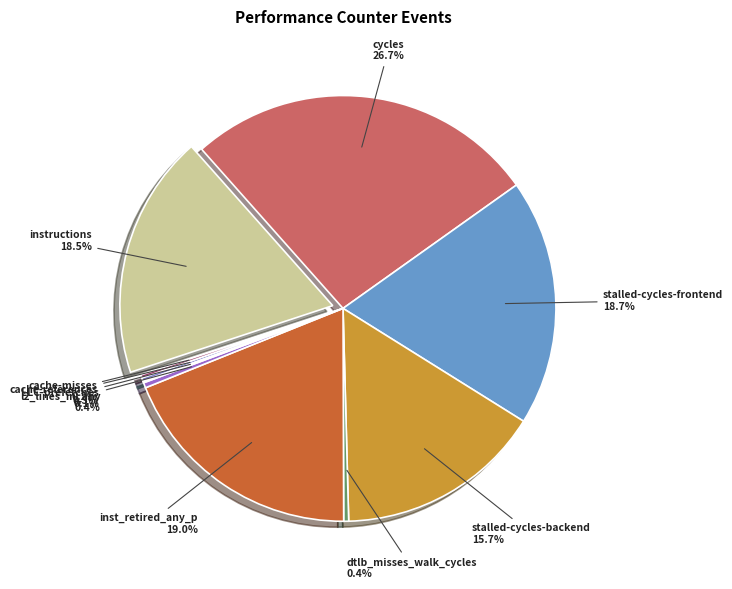

The stalled-cycles-backend slice represents 16% of the pie. True or false?

True